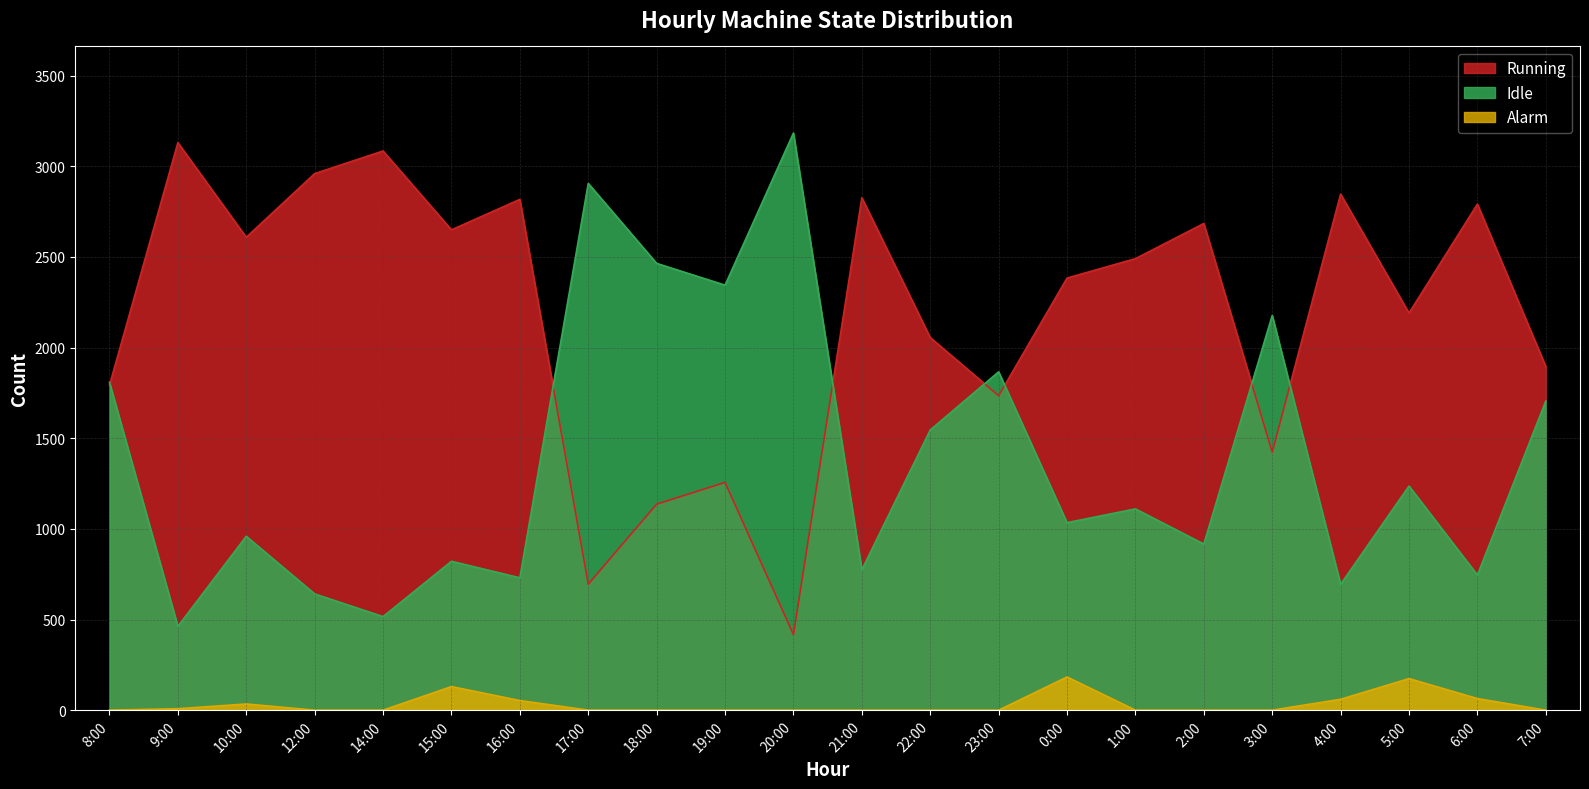

True or false: Alarm and Idle intersect in this chart.

False